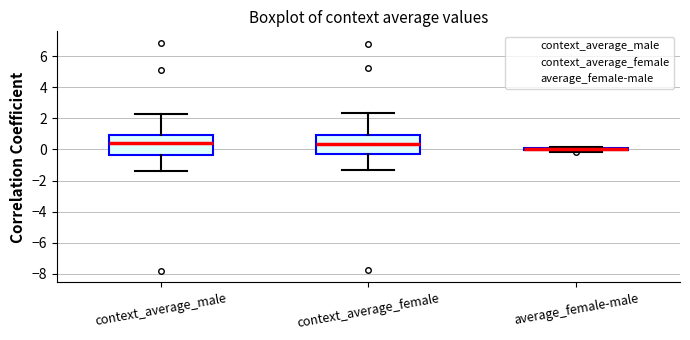

Reading left to right, transcribe this box plot: for each box, give where its median line is, the range the box spans, and where its two whiskers end, as read against the y-axis. The values are not printed on the chart, so give them approximately, as read against the axis.

context_average_male: median 0.4, box -0.4 to 1.0, whiskers -1.4 to 2.2
context_average_female: median 0.4, box -0.4 to 1.0, whiskers -1.4 to 2.4
average_female-male: box collapsed to a line at 0.0, whiskers -0.2 to 0.2